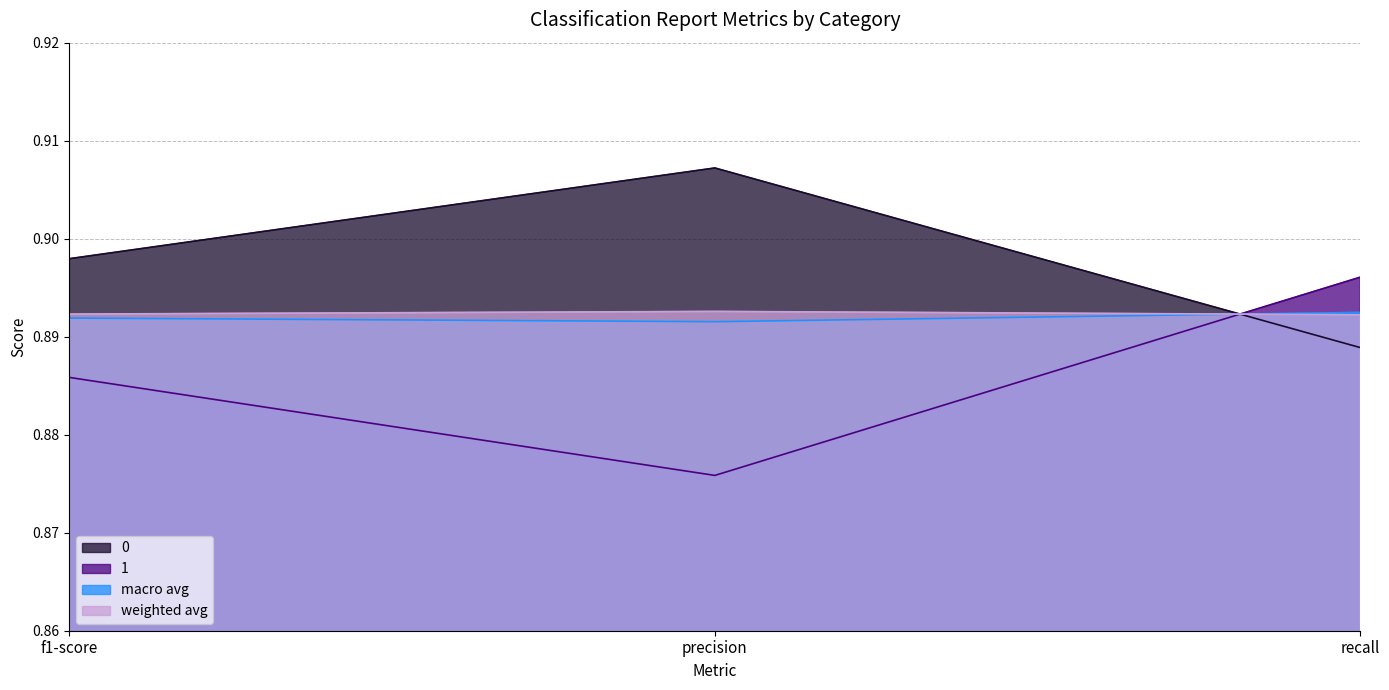

What are all the series names shown in the legend?

0, 1, macro avg, weighted avg